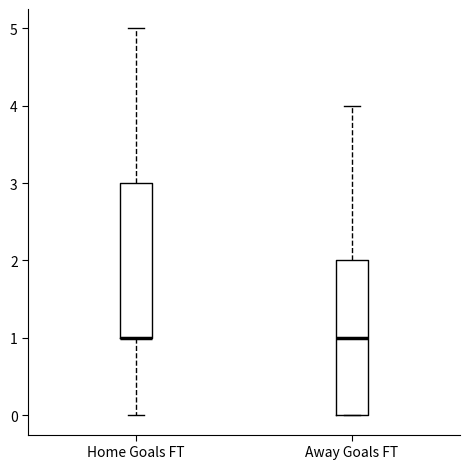

Reading left to right, transcribe this box plot: for each box, give where its median line is, the range the box spans, and where its two whiskers end, as read against the y-axis. The values are not printed on the chart, so give them approximately, as read against the axis.

Home Goals FT: median 1 (drawn on the box's lower edge), box 1 to 3, whiskers 0 to 5
Away Goals FT: median 1, box 0 to 2, whiskers 0 to 4